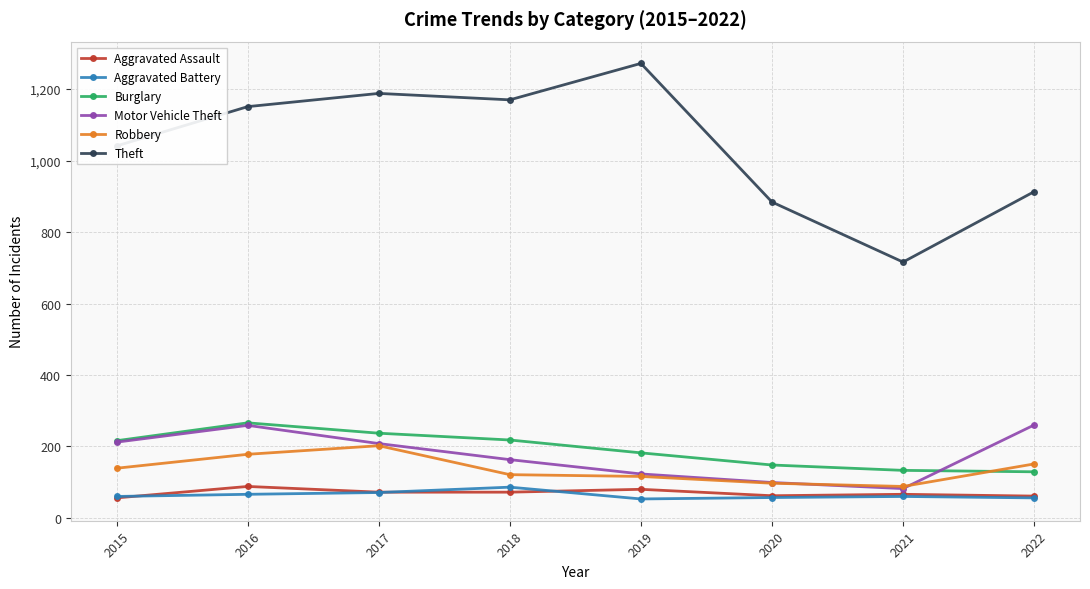

What is the value of the Aggravated Battery point at the 5th from the left?

53